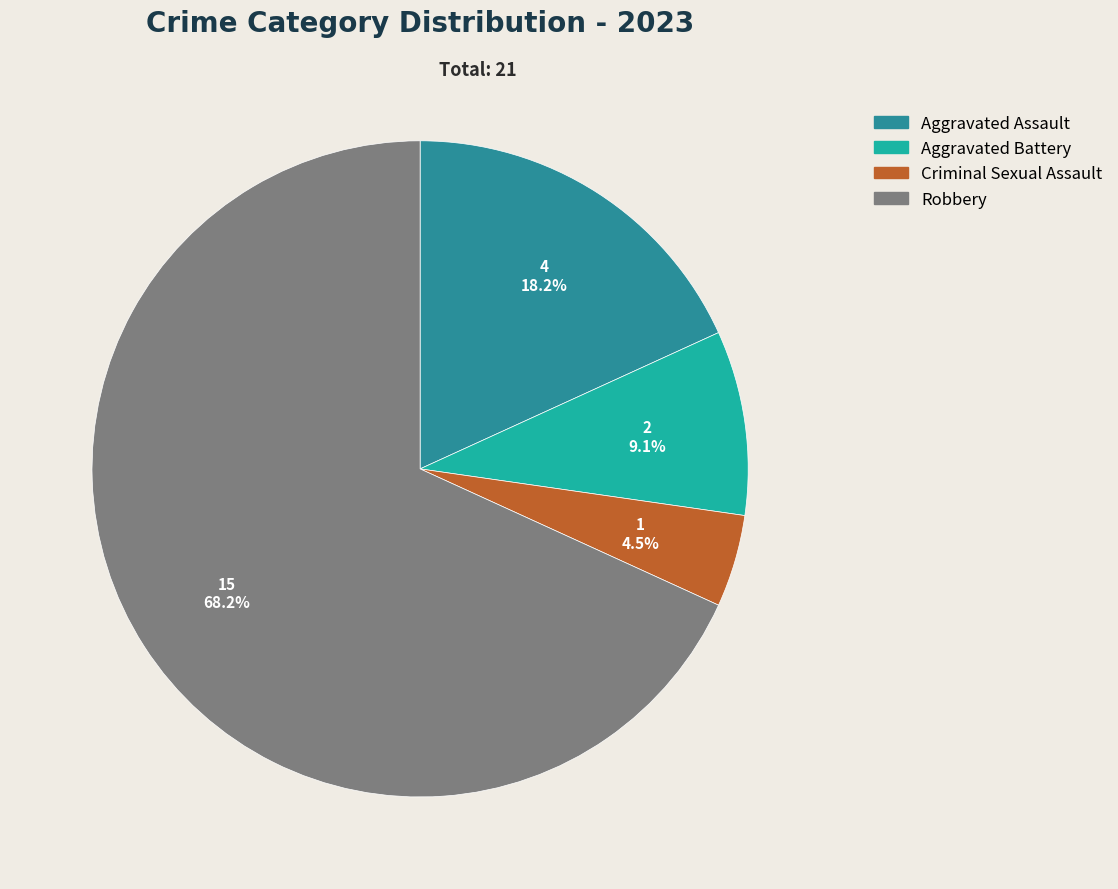

Do Aggravated Assault and Criminal Sexual Assault together represent more than half of the pie?

No